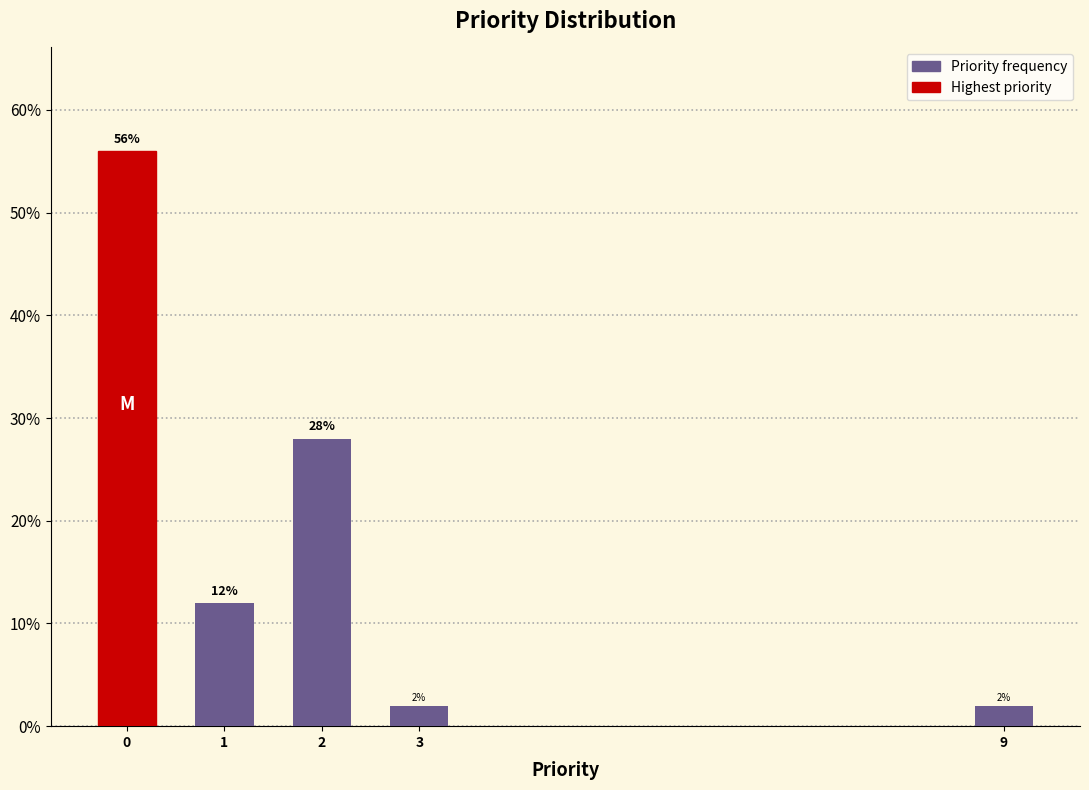

Does the chart contain any negative values?

No